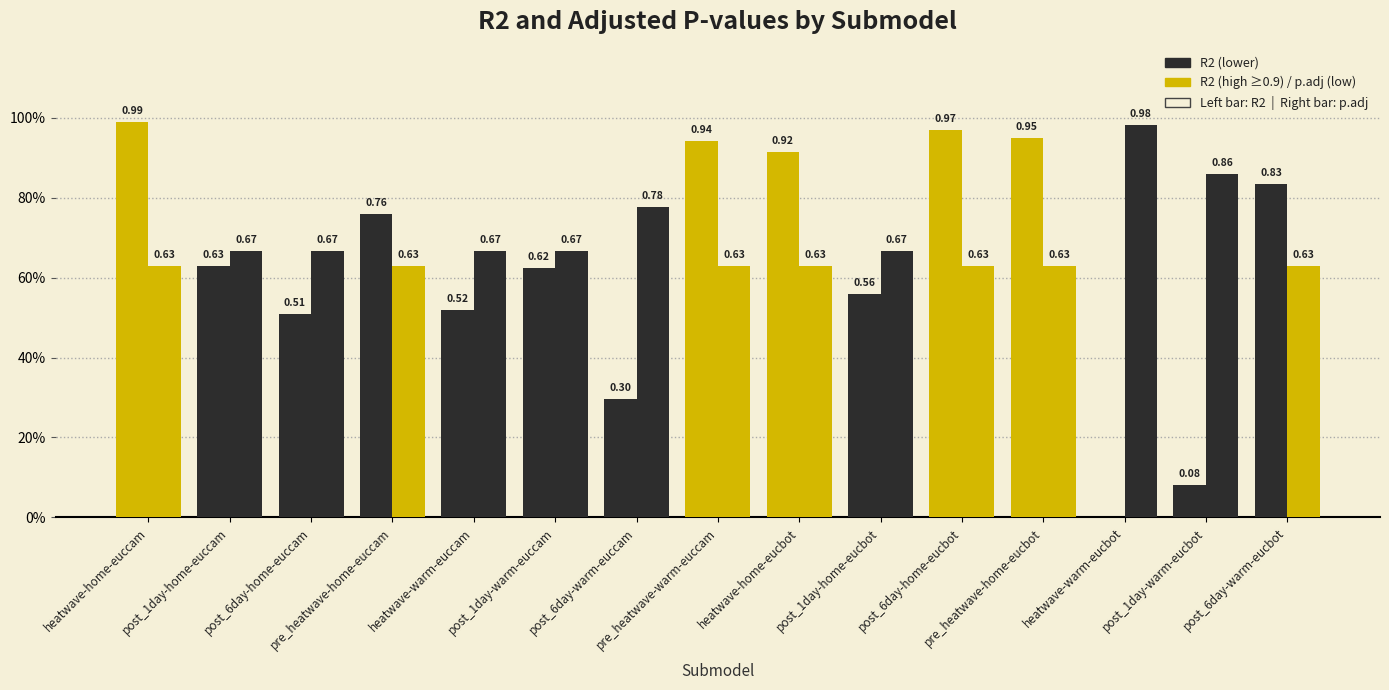

The R2 series shows 1.3 at heatwave-home-eucbot. True or false?

False